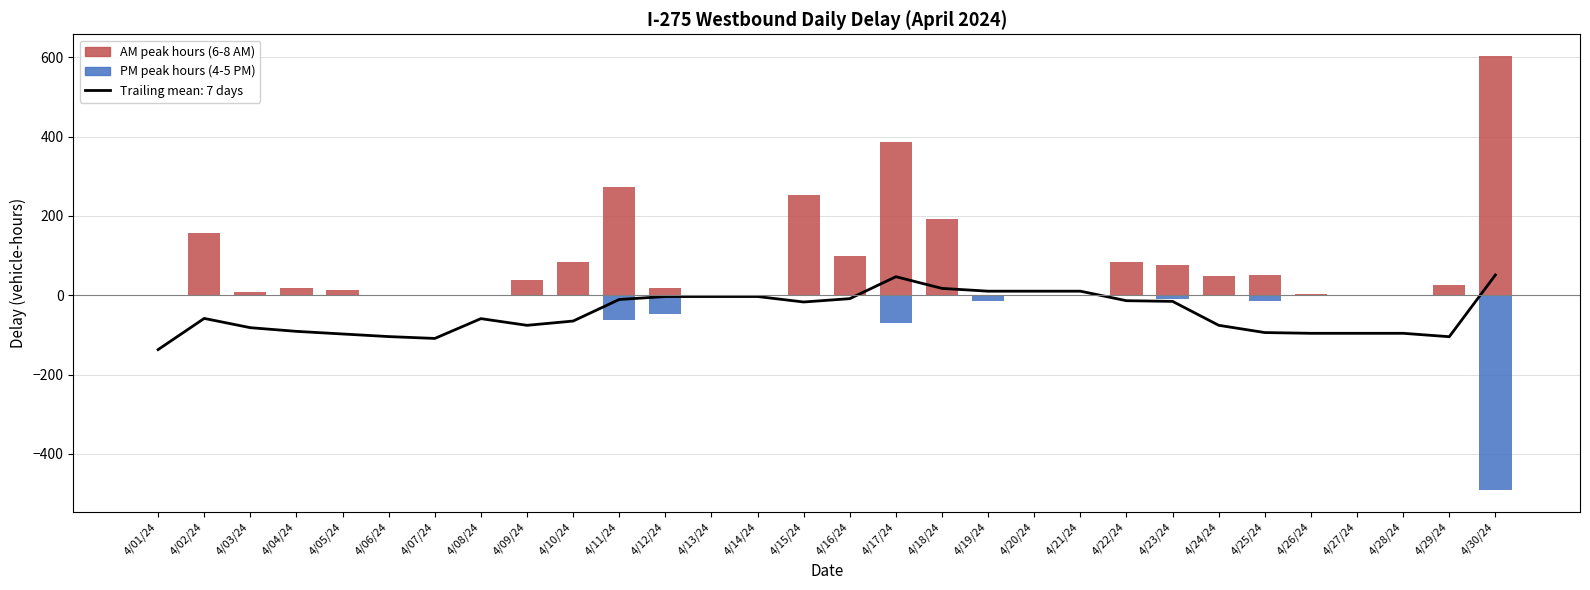

How many groups of bars are there?

30